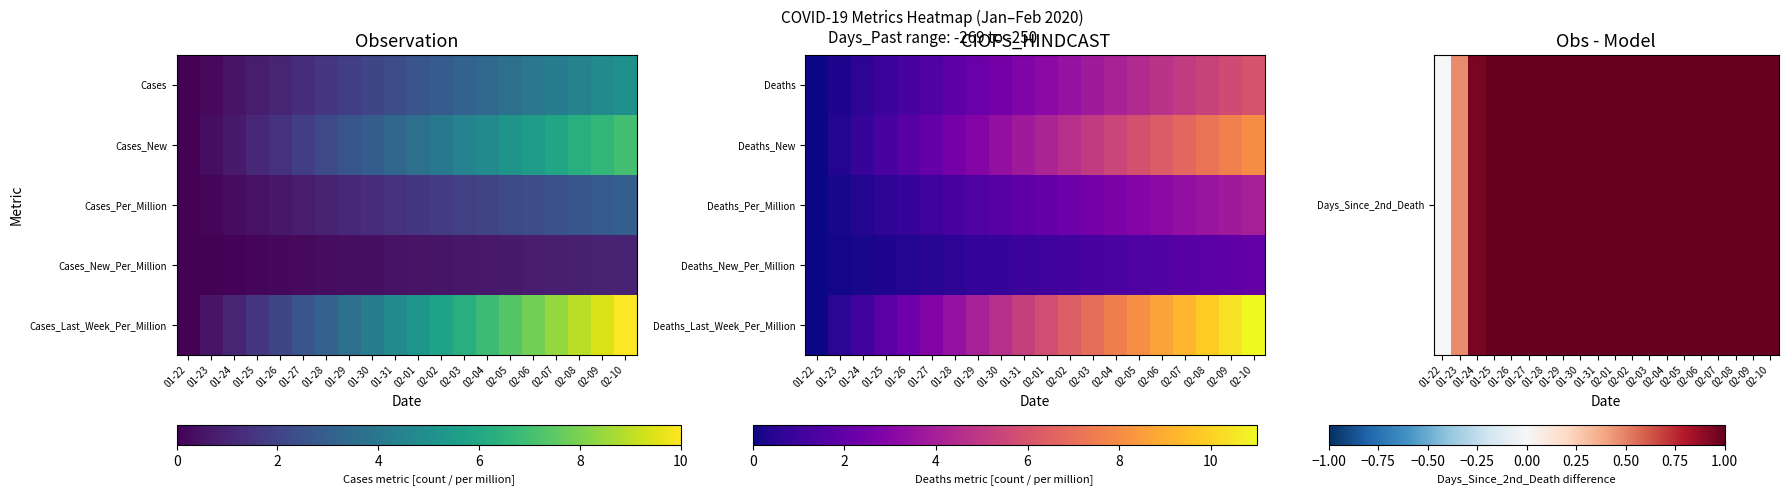

What is the difference between the highest and lowest values at 02-05?

6.6